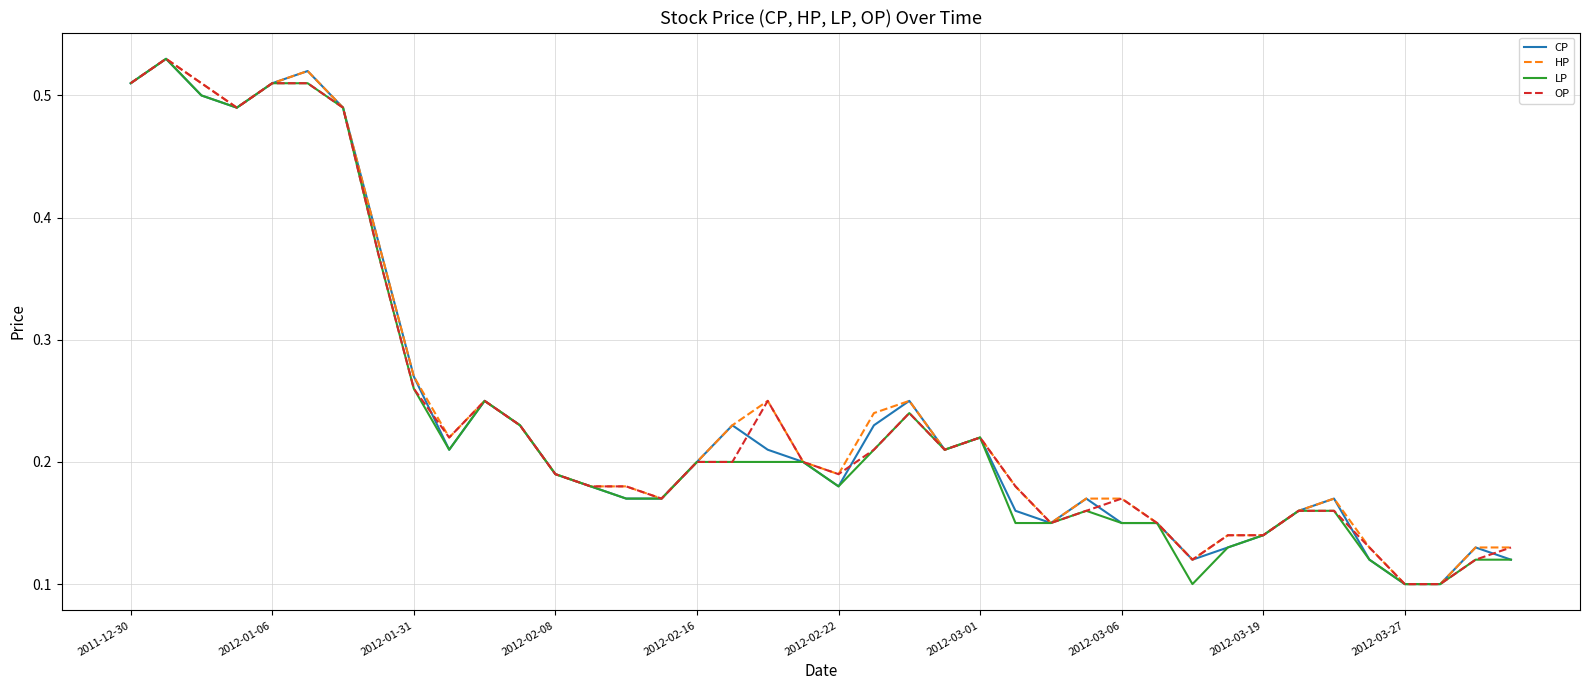

What are all the series names shown in the legend?

CP, HP, LP, OP